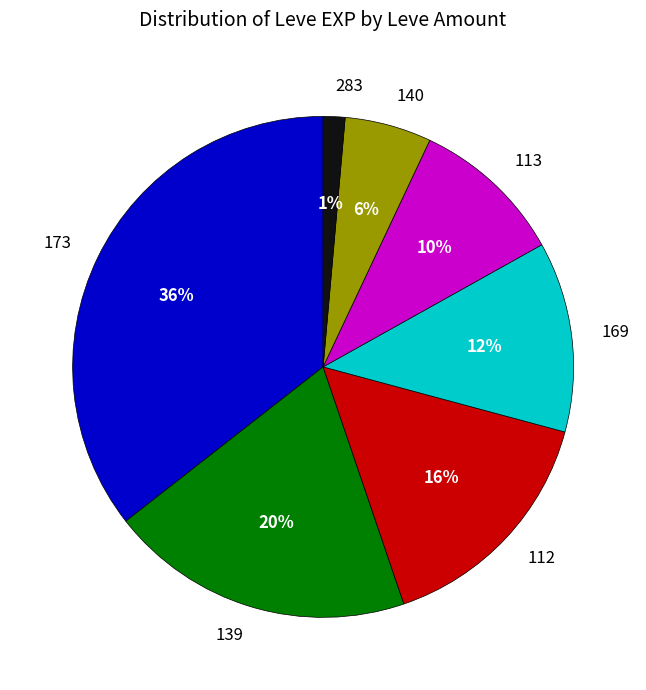

Does any single category account for the majority?

No